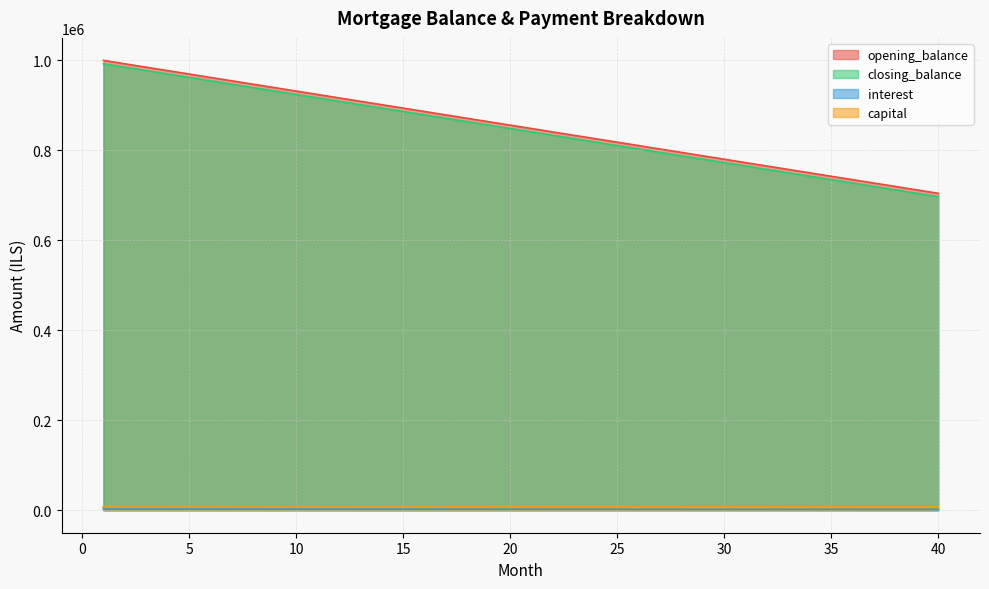

True or false: closing_balance and interest cross at least once.

False